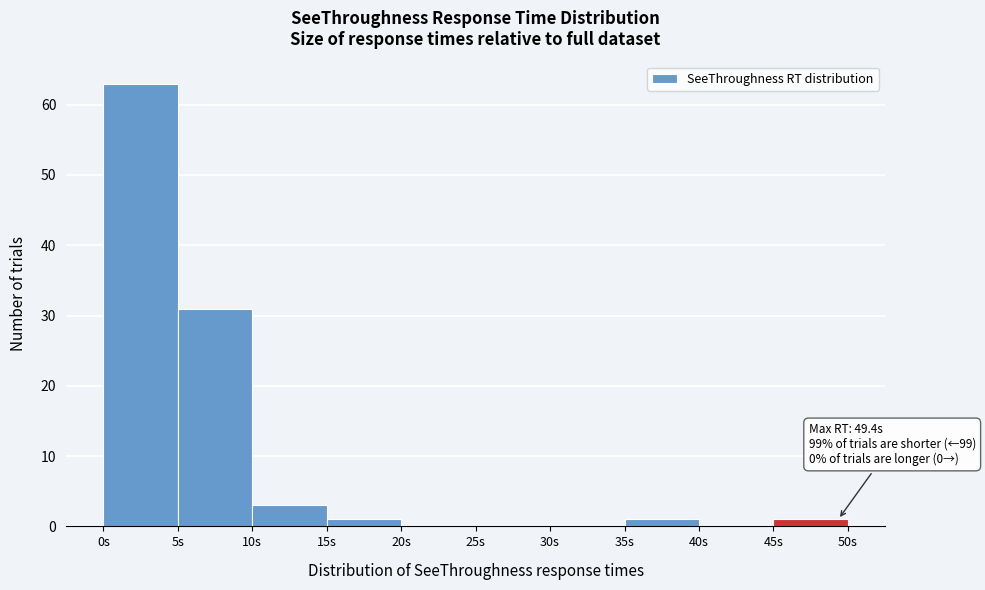

Over which range of the x-axis is the bar tallest?

0 to 5